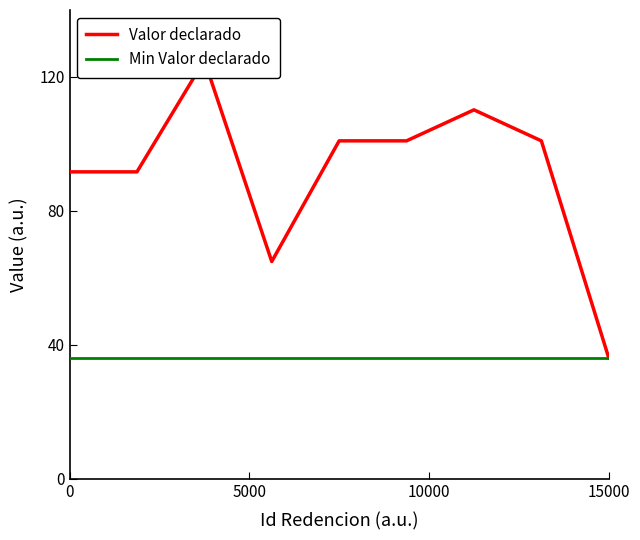

What is the maximum value shown in the chart?

125.0